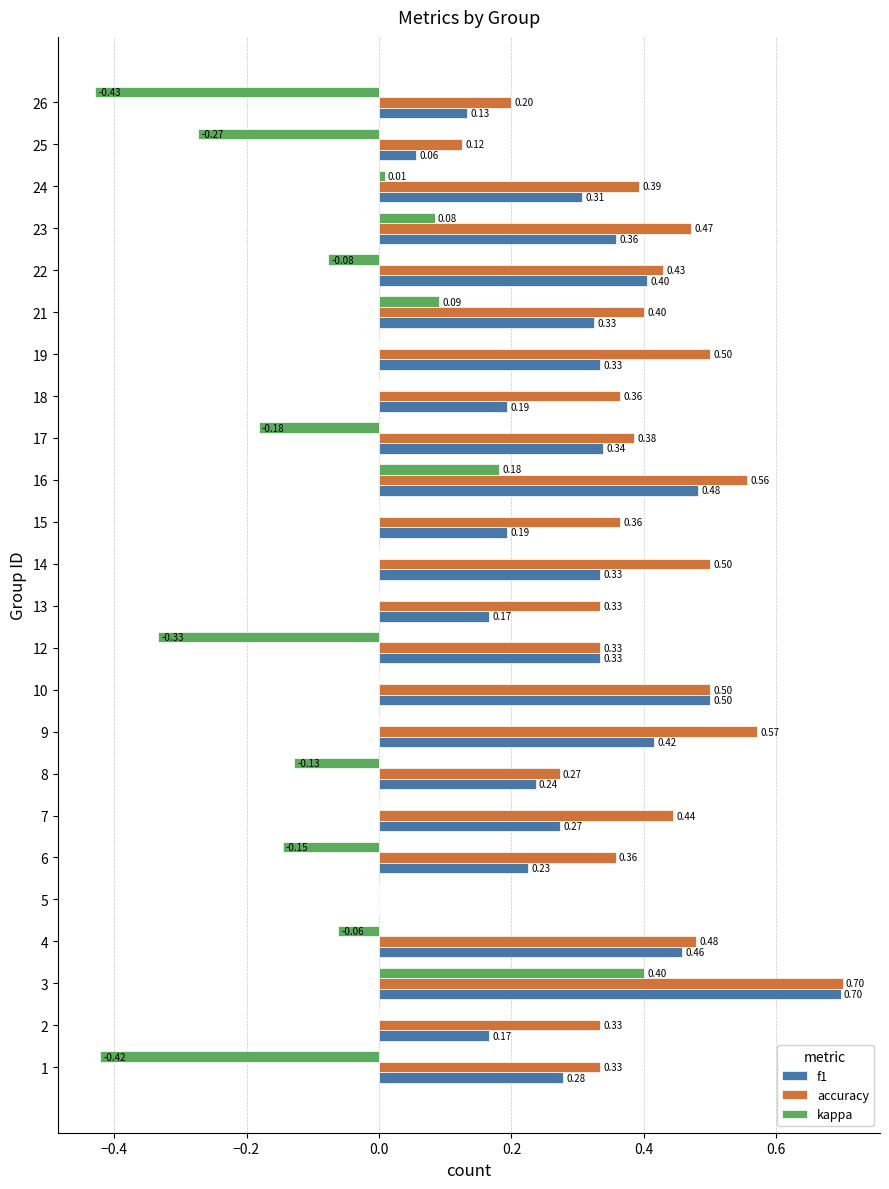

What is the total value across all series at 8?

0.4